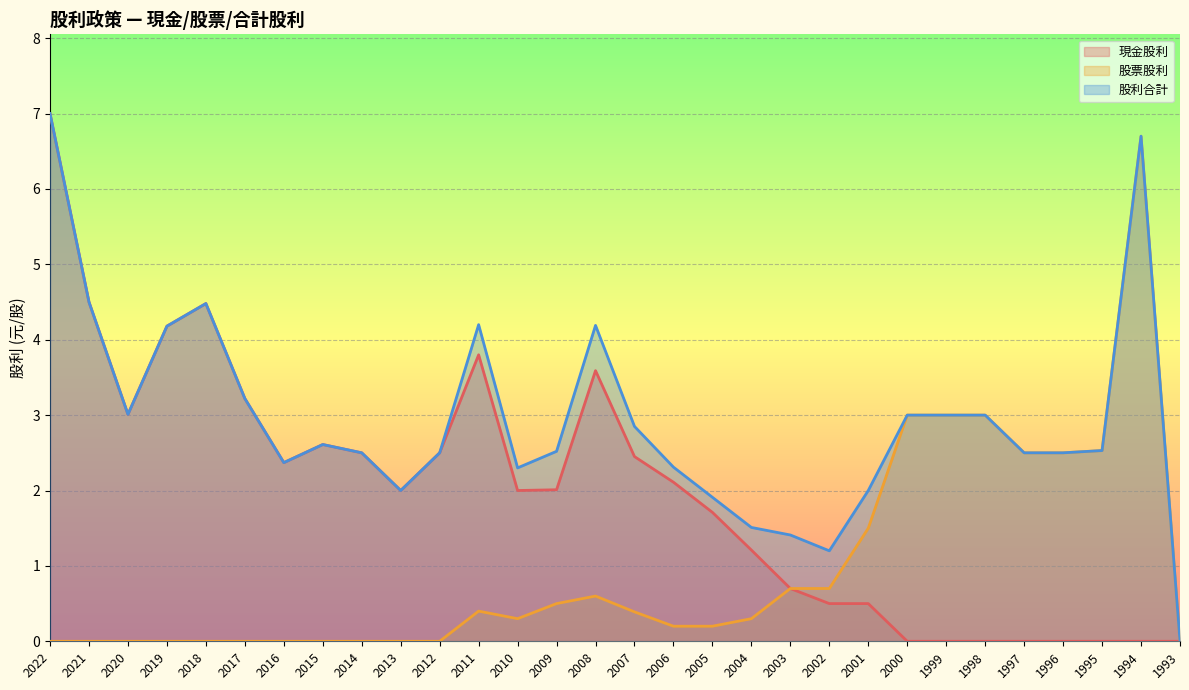

True or false: 股利合計 has more than 1 interior local peaks.

True